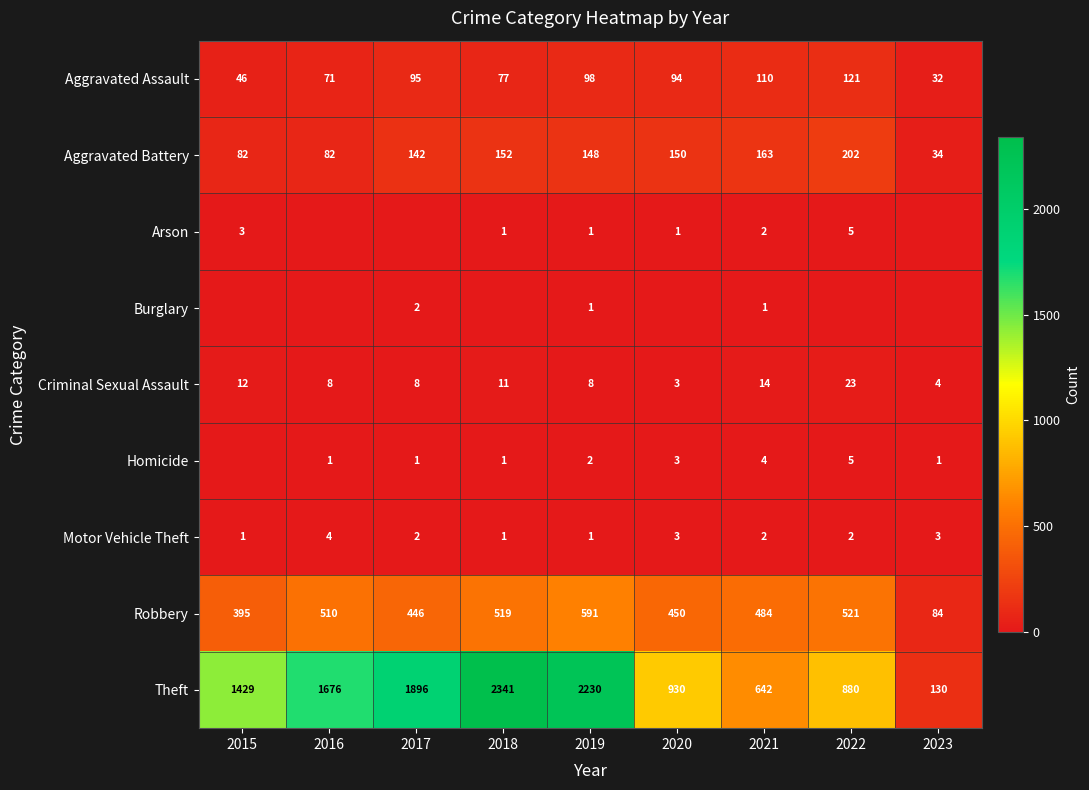

What is the difference between the second highest and minimum values in the Theft series?

2100